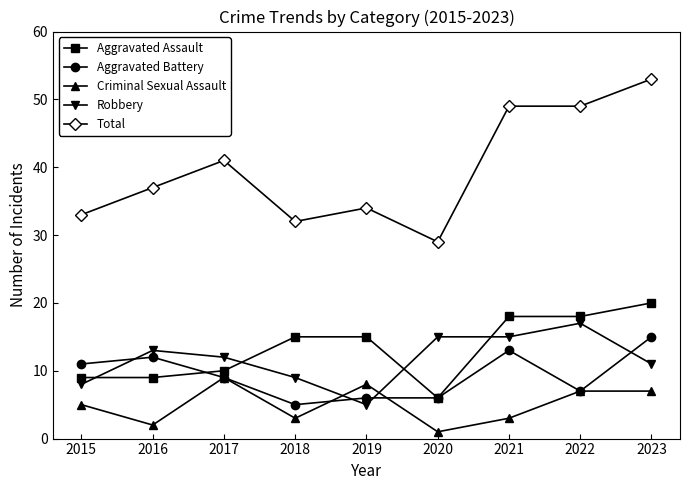

At which label is Criminal Sexual Assault closest to 5?

2015